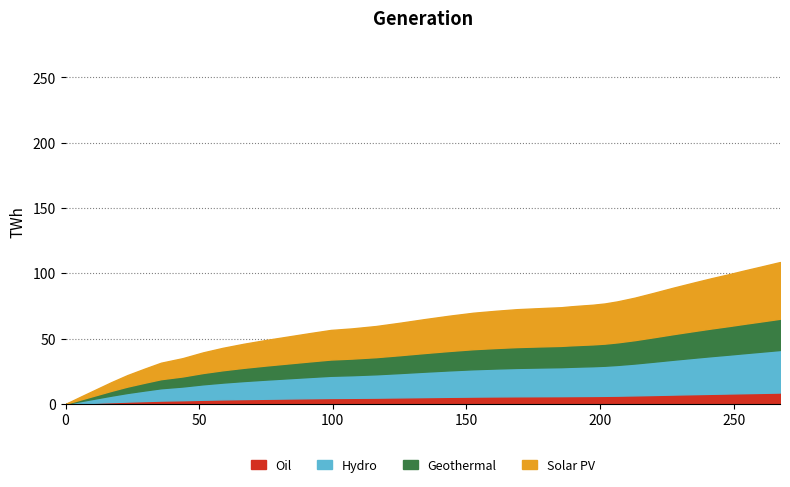

What is the label of the 29th point from the left?

197.2